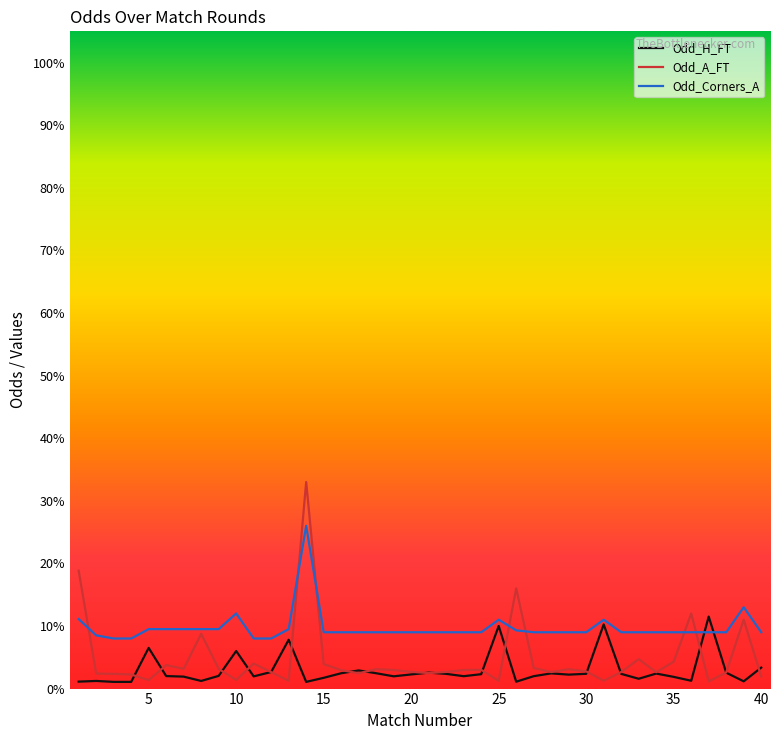

Which series has the largest total across all categories?

Odd_Corners_A